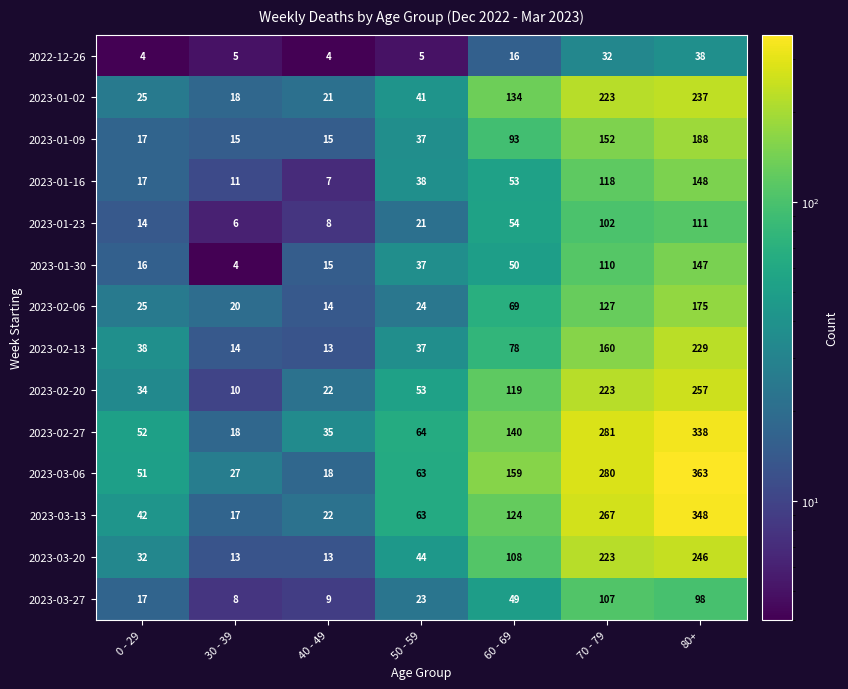

How many values in the 2022-12-26 series are below 5?

2